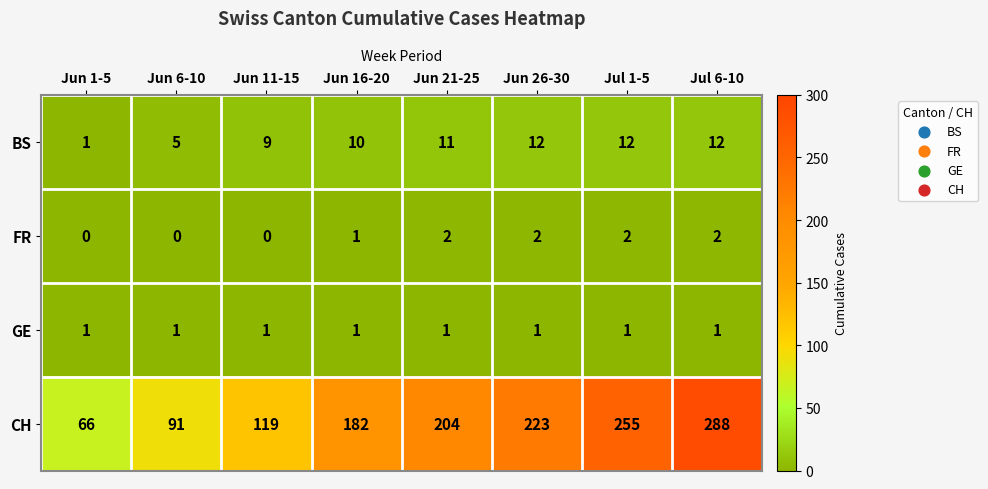

Which series has the largest range (max minus min)?

CH